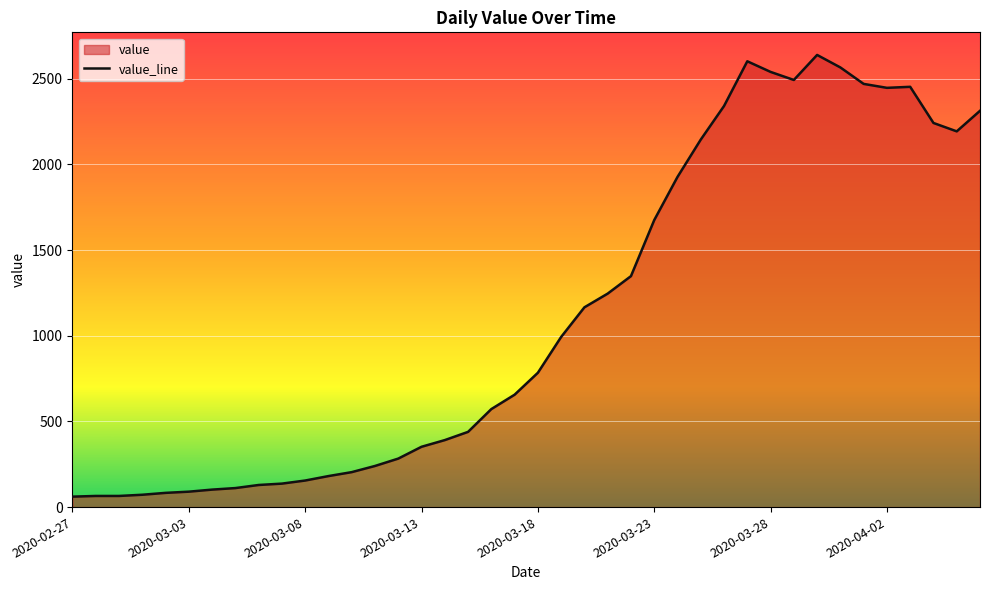

True or false: the data shows 39 at 2020-03-08.

False